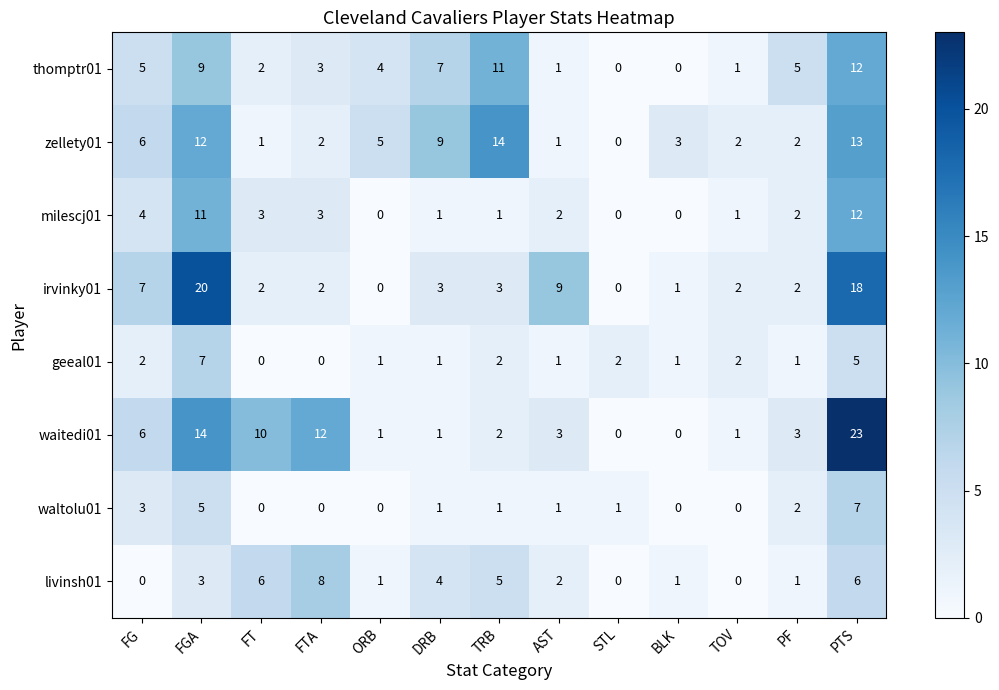

How many distinct data groups are displayed?

8